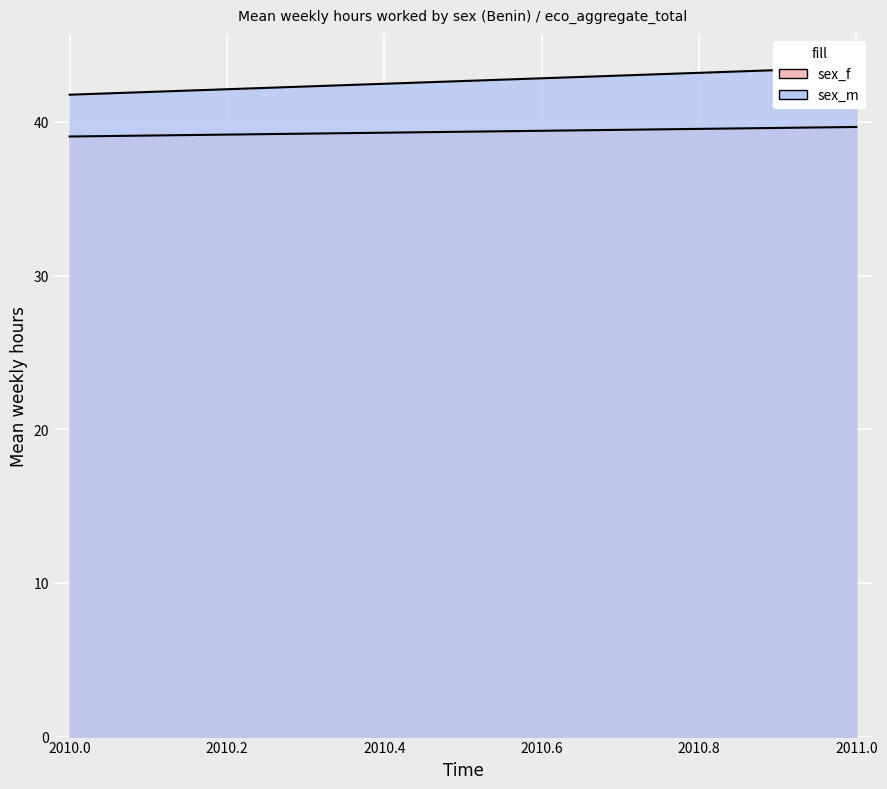

The value of sex_m at 2010 is 70.8. True or false?

False